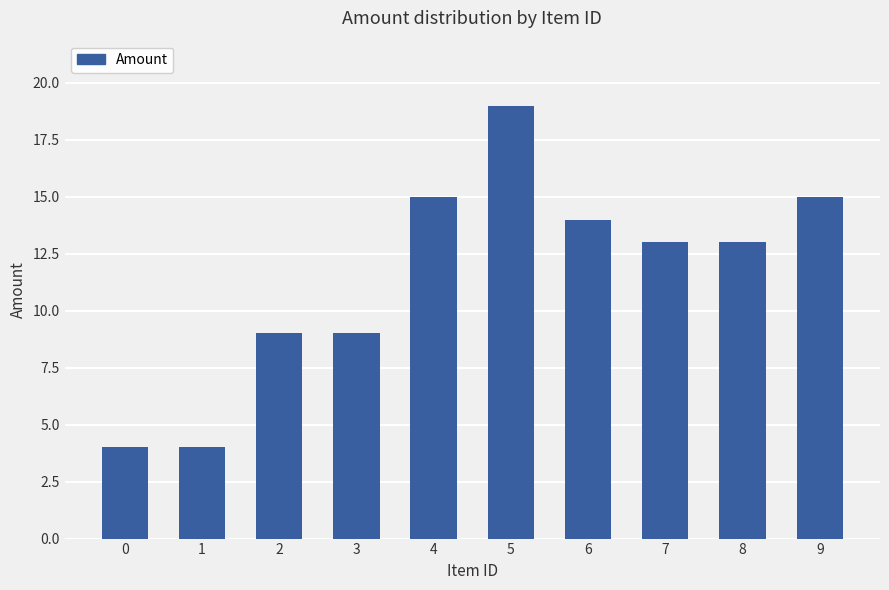

What is the difference between the maximum and minimum values?

15